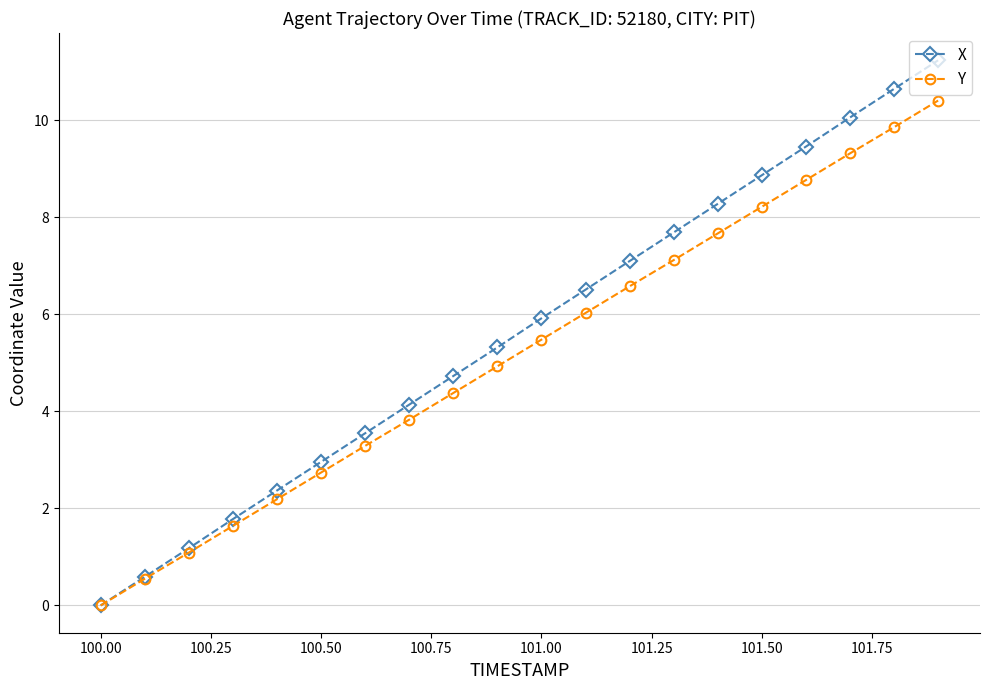

What is the value of the Y point at the 18th from the left?

9.3